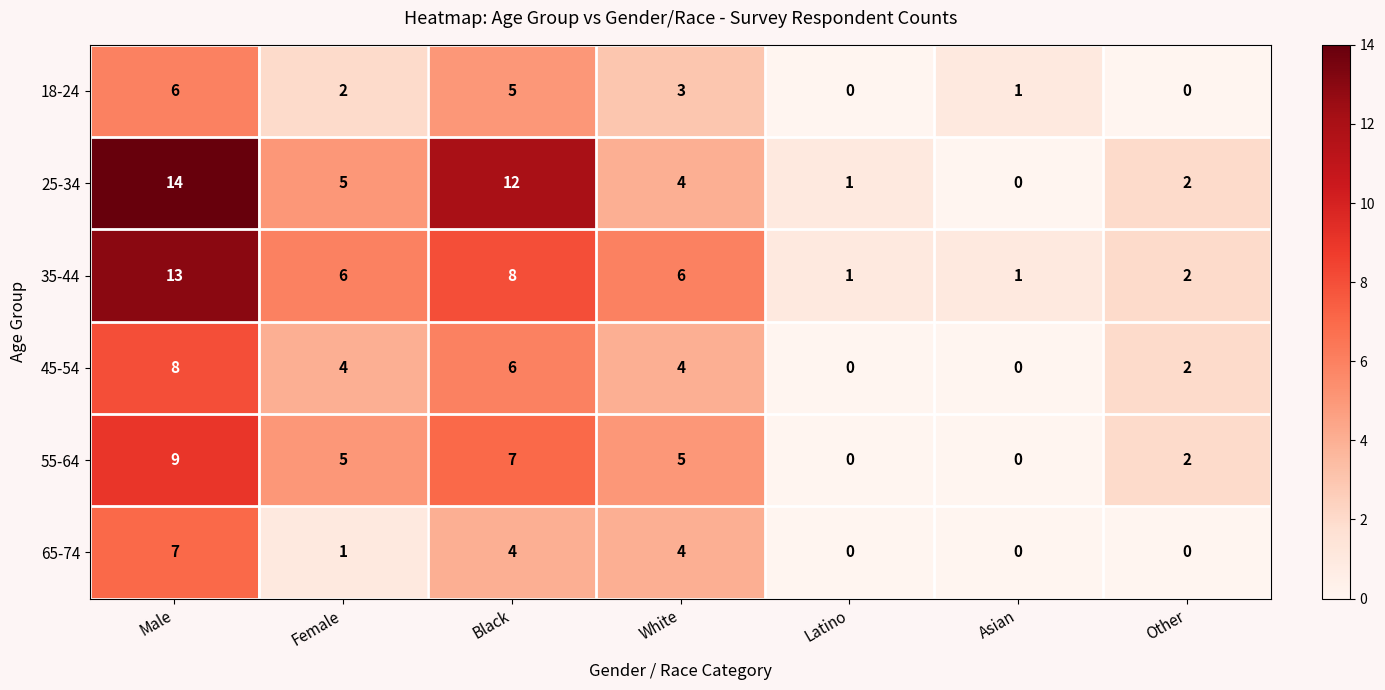

Which series has the largest total across all categories?

25-34